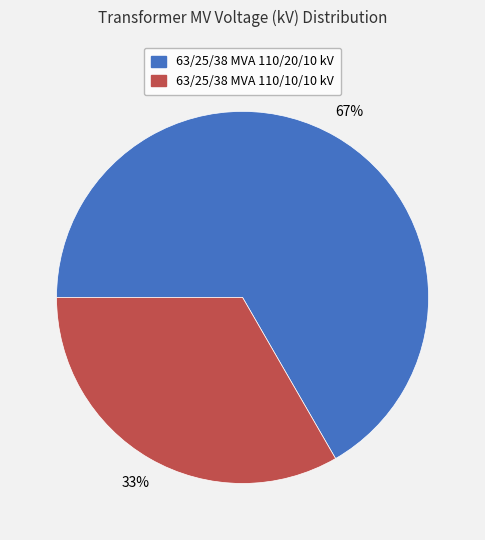

To the nearest percent, what percentage of the pie is 63/25/38 MVA 110/10/10 kV?

33%